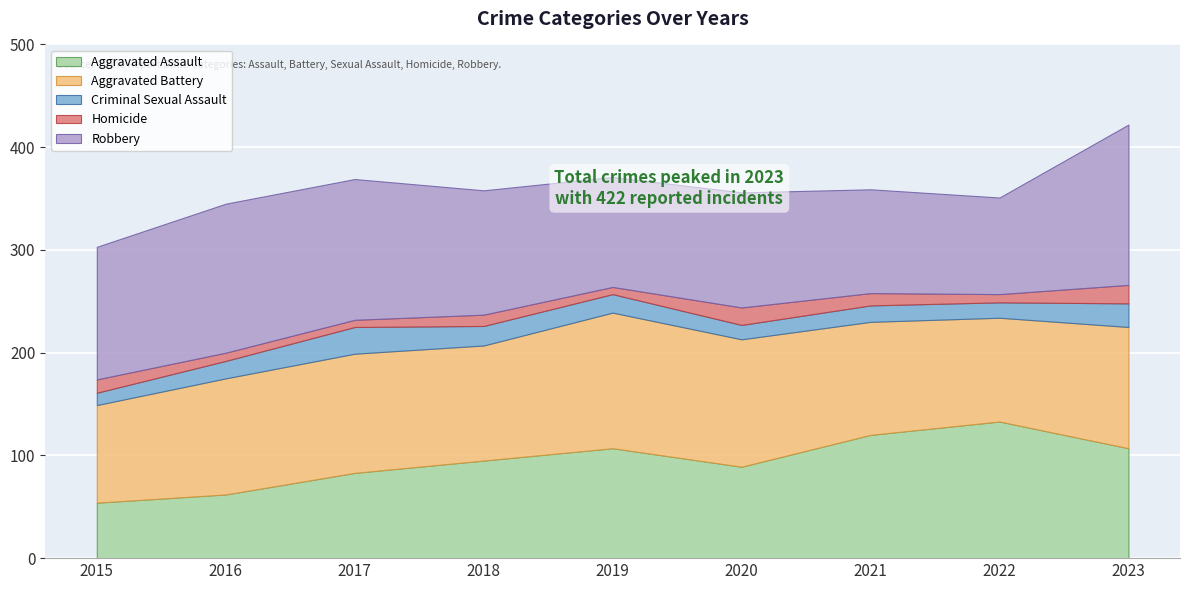

What is the sum of the Aggravated Battery values at 2017 and 2023?

234